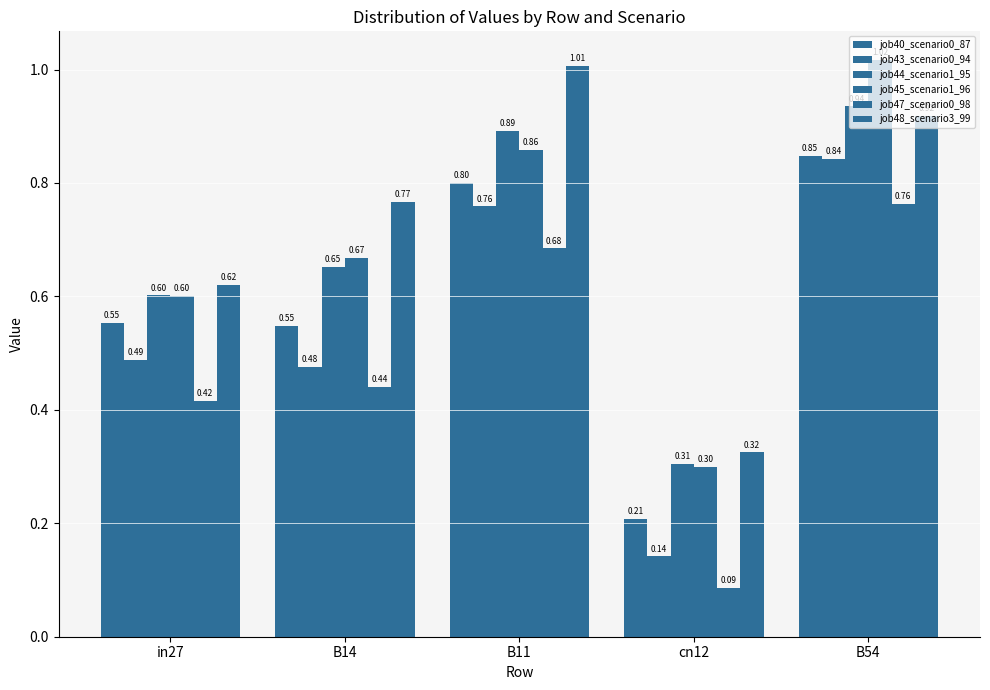

Is it true that job45_scenario1_96 equals 0.6 at in27?

True